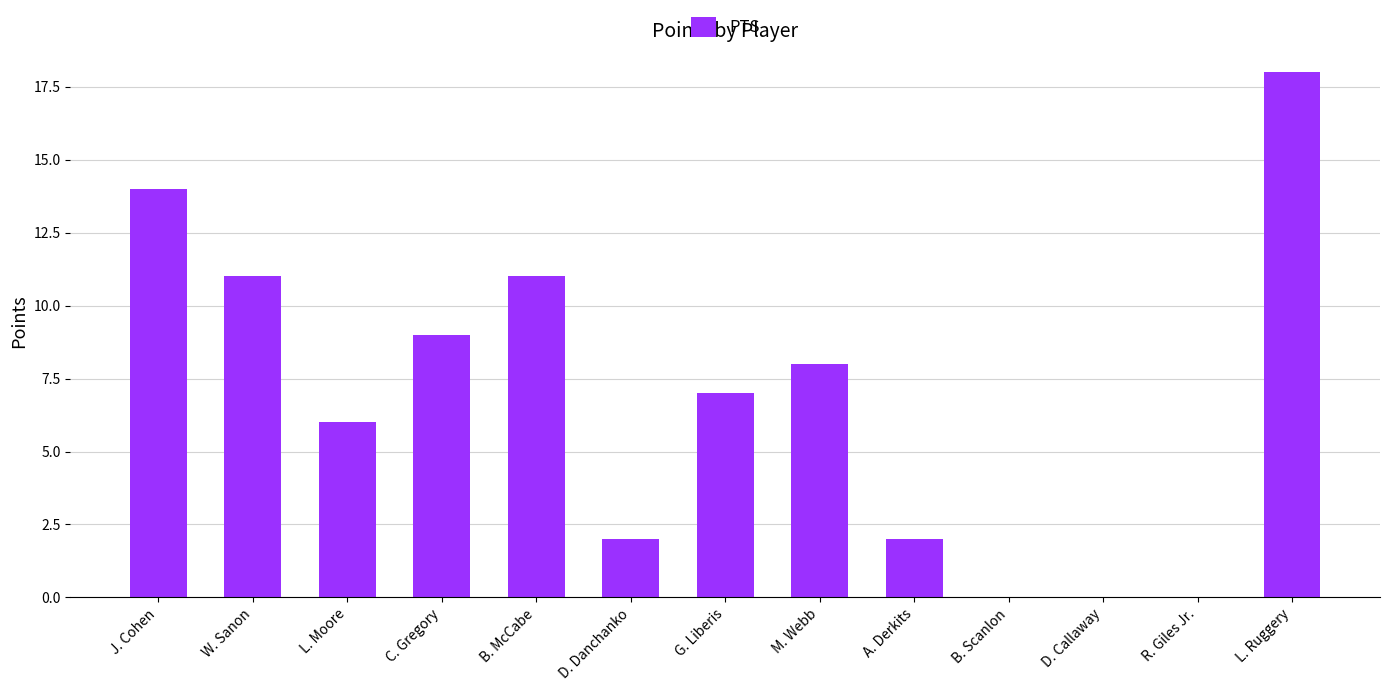

What is the sum of all values?

88